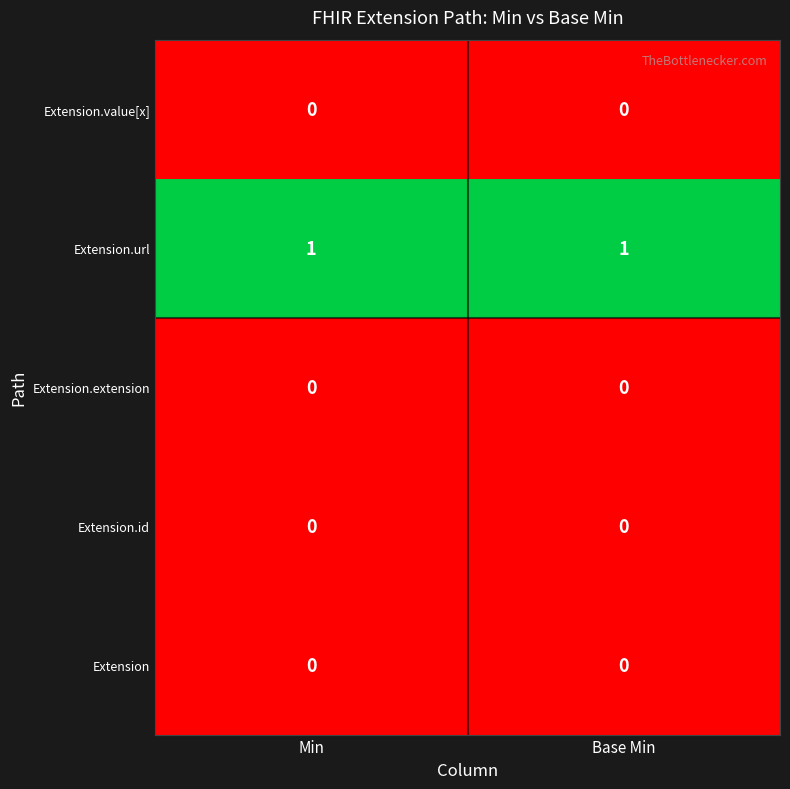

True or false: Extension.id has a value of 0 at Base Min.

True